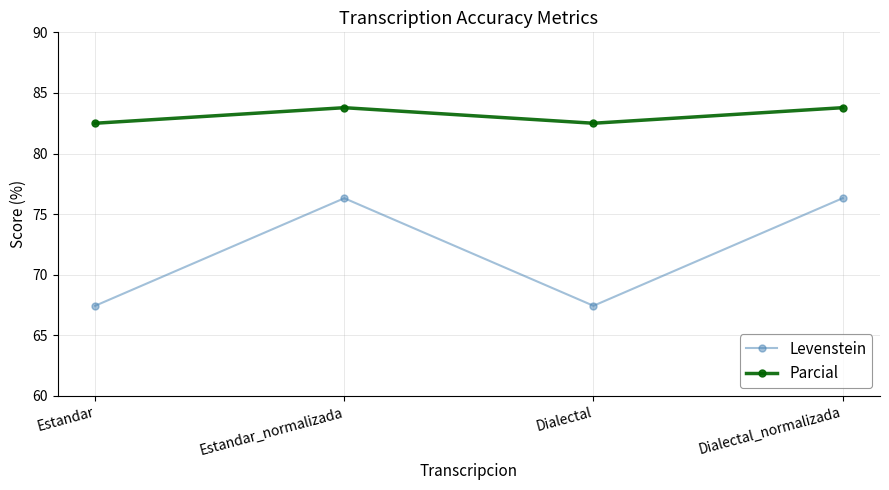

True or false: Levenstein has more than 0 interior local peaks.

True